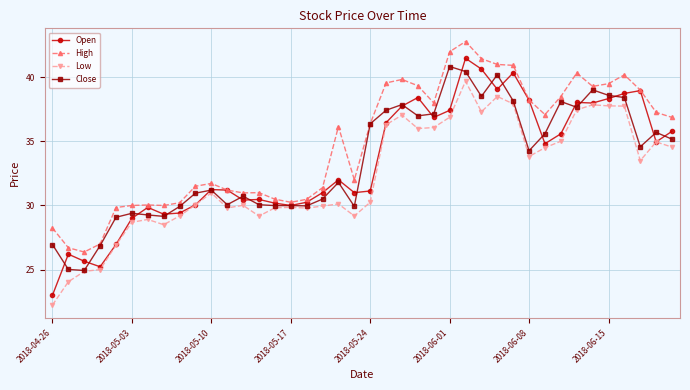

Which series has the largest total across all categories?

High